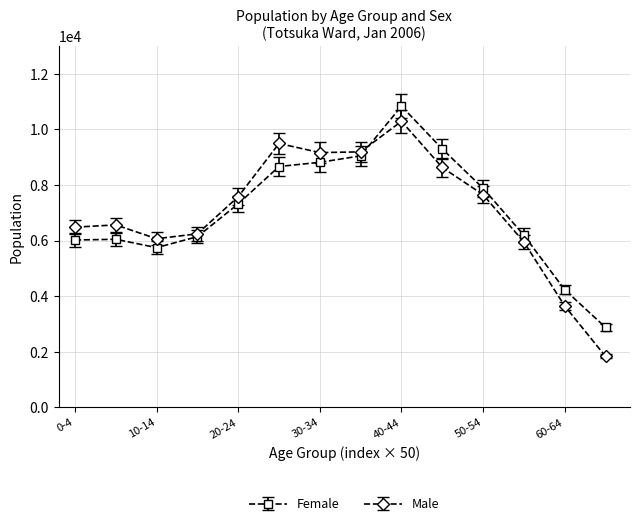

What is the value of the Male point at the 14th from the left?

1831